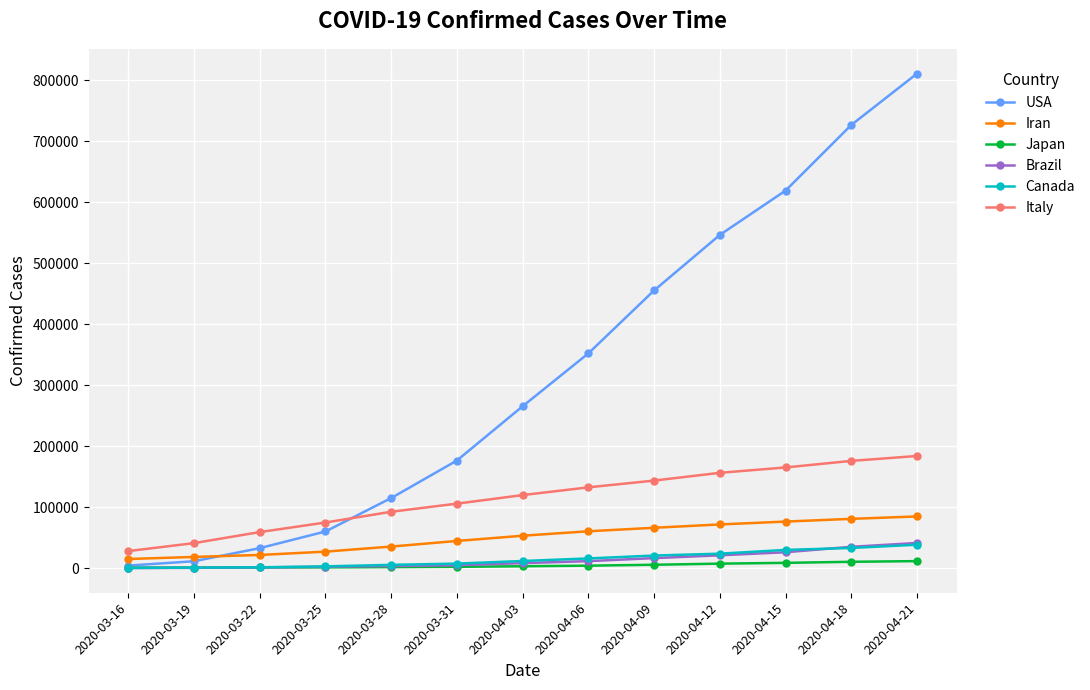

True or false: Italy and Japan cross at least once.

False